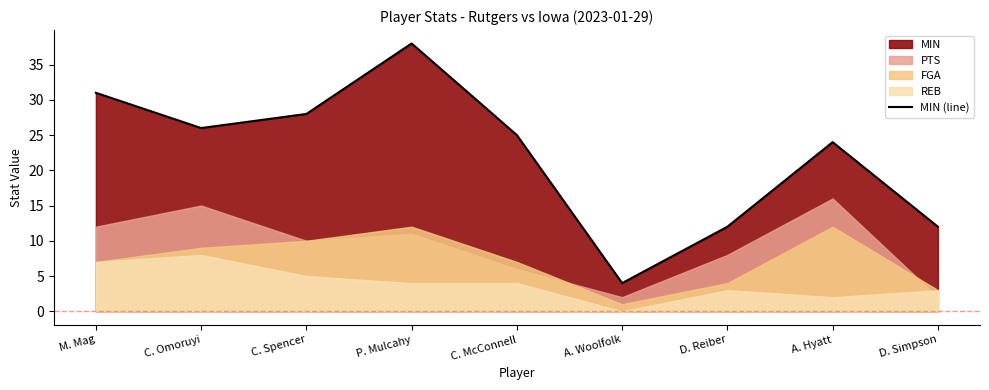

Reading left to right, what are all the values shown in this chart?

31	26	28	38	25	4	12	24	12